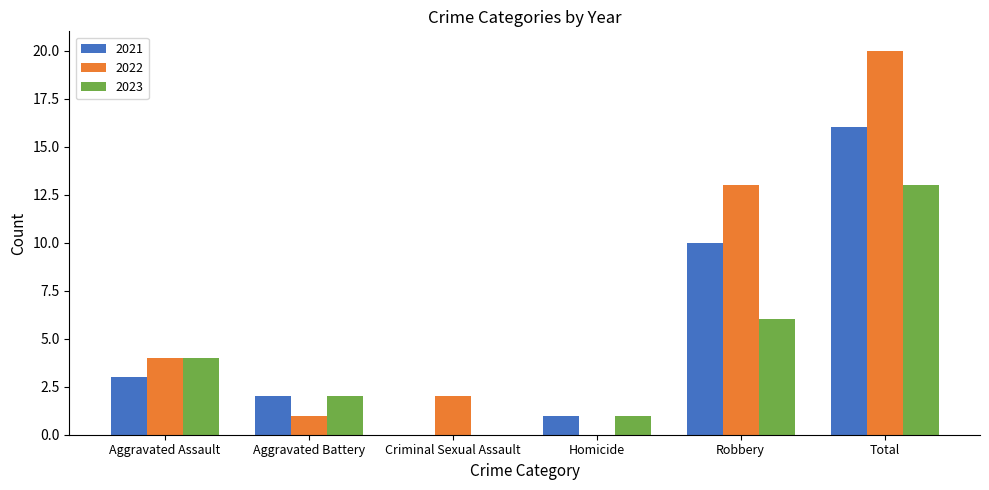

What is the sum of the 2021 values at Homicide and Total?

17